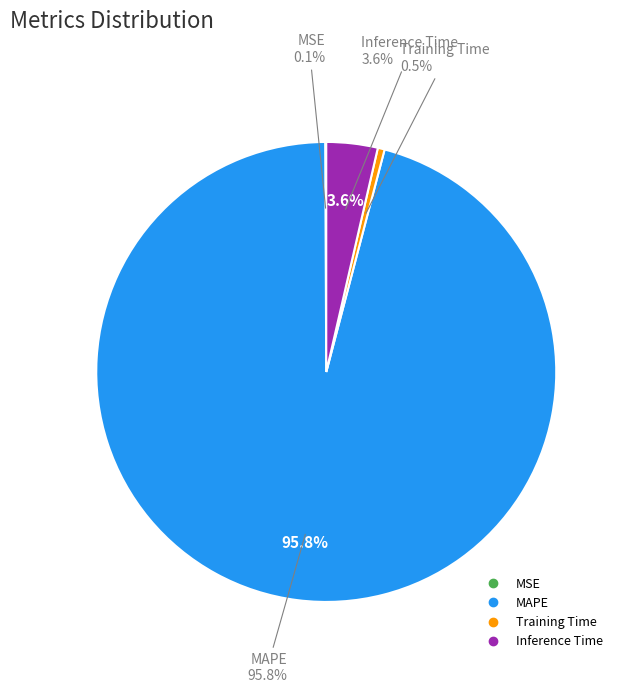

Does any single category account for the majority?

Yes